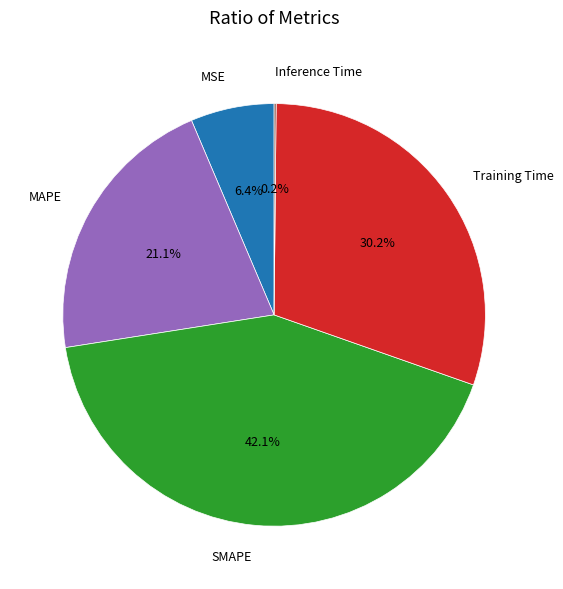

How much of the chart is everything except Training Time?

69.8%